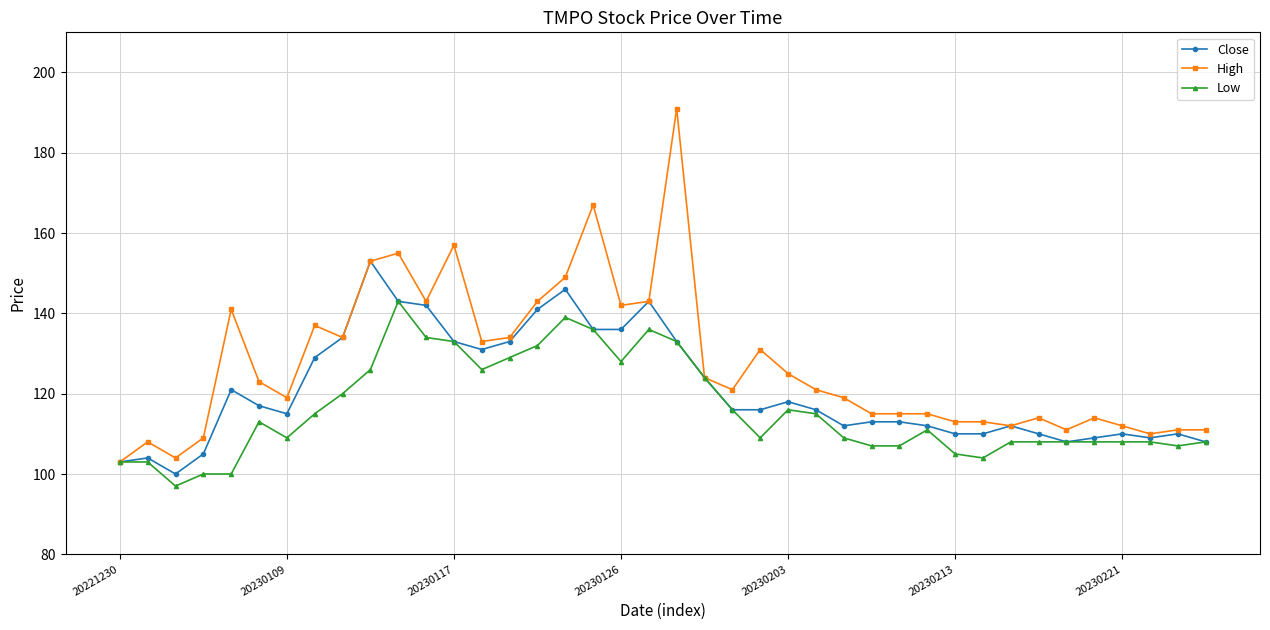

Which series has the largest range (max minus min)?

High